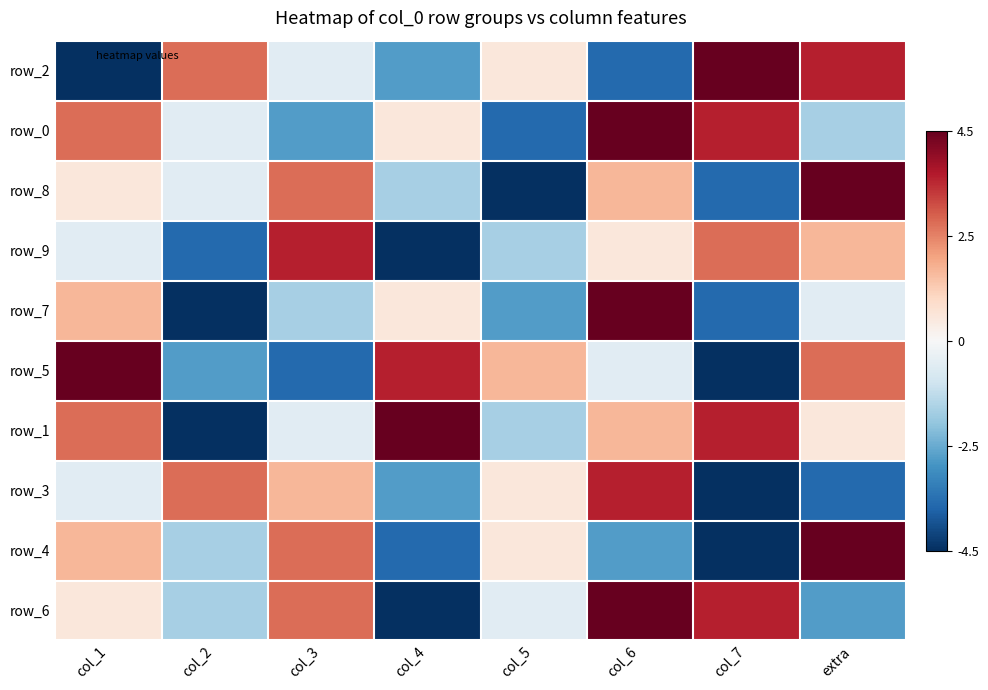

The value of row_4 at col_1 is 0.3. True or false?

True